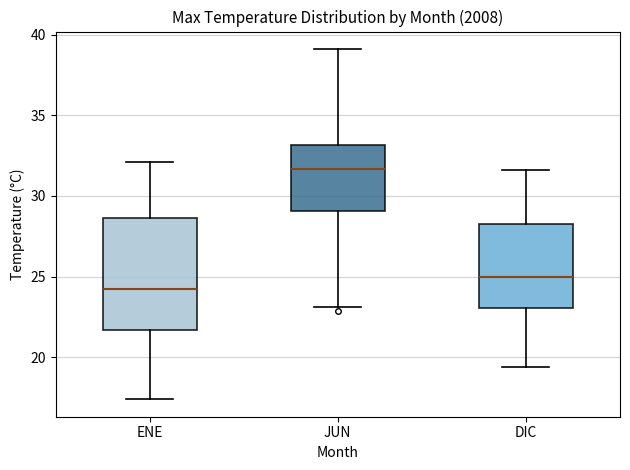

Reading left to right, transcribe this box plot: for each box, give where its median line is, the range the box spans, and where its two whiskers end, as read against the y-axis. The values are not printed on the chart, so give them approximately, as read against the axis.

ENE: median 24.0, box 21.5 to 28.5, whiskers 17.5 to 32.0
JUN: median 31.5, box 29.0 to 33.0, whiskers 23.0 to 39.0
DIC: median 25.0, box 23.0 to 28.0, whiskers 19.5 to 31.5